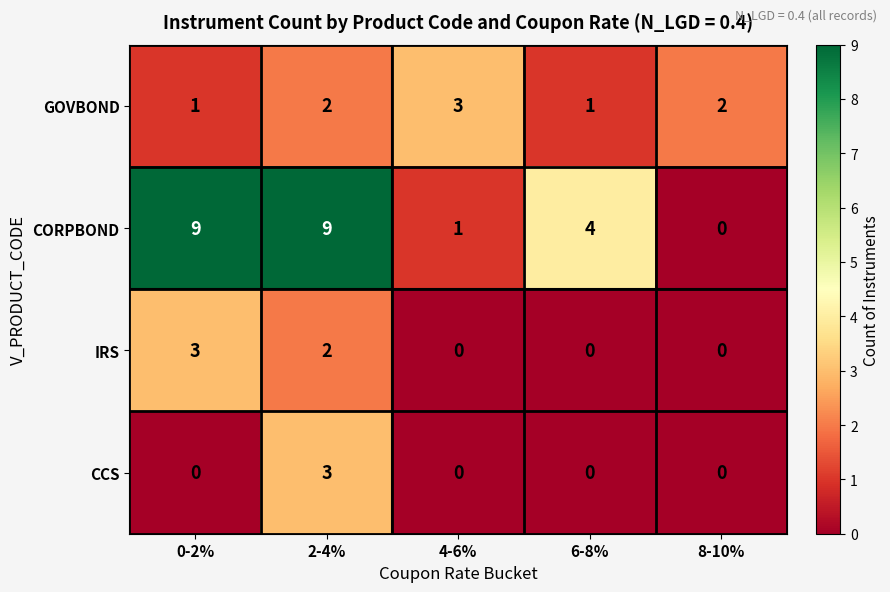

Reading left to right, what are all the values shown in this chart?

GOVBOND: 0-2%=1	2-4%=2	4-6%=3	6-8%=1	8-10%=2
CORPBOND: 0-2%=9	2-4%=9	4-6%=1	6-8%=4	8-10%=0
IRS: 0-2%=3	2-4%=2	4-6%=0	6-8%=0	8-10%=0
CCS: 0-2%=0	2-4%=3	4-6%=0	6-8%=0	8-10%=0